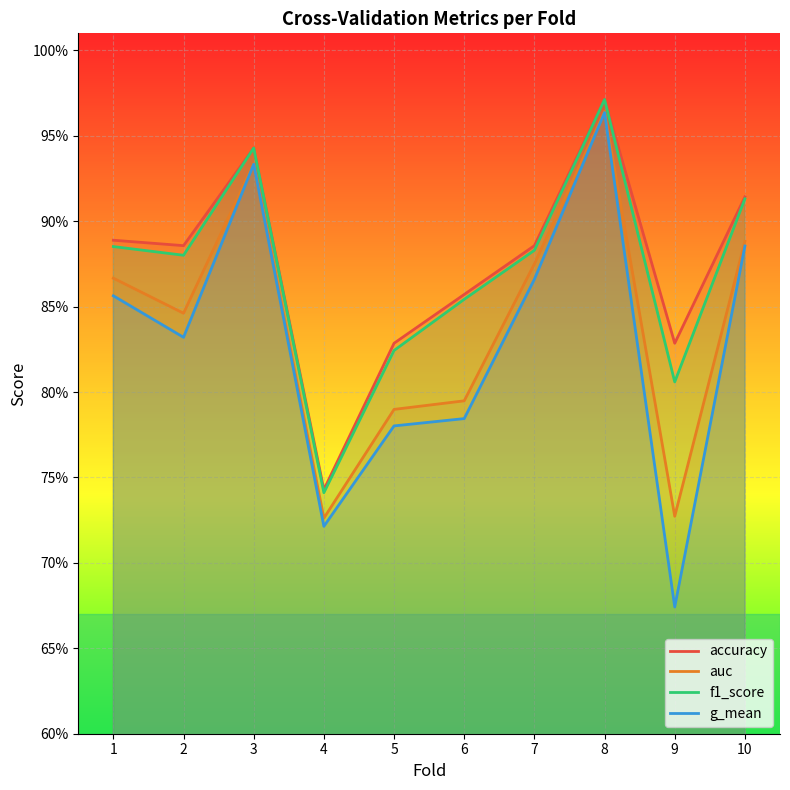

Is the value of f1_score at 1 greater than the value of accuracy at 6?

Yes